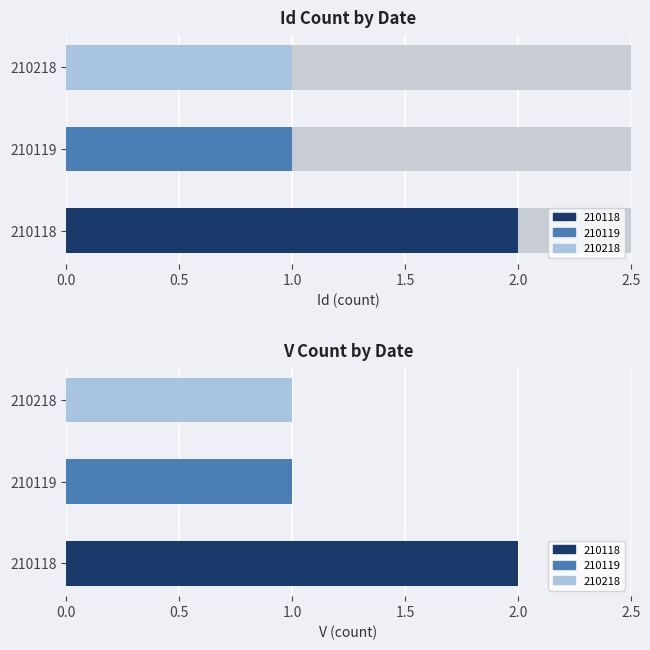

What is the average value?

1